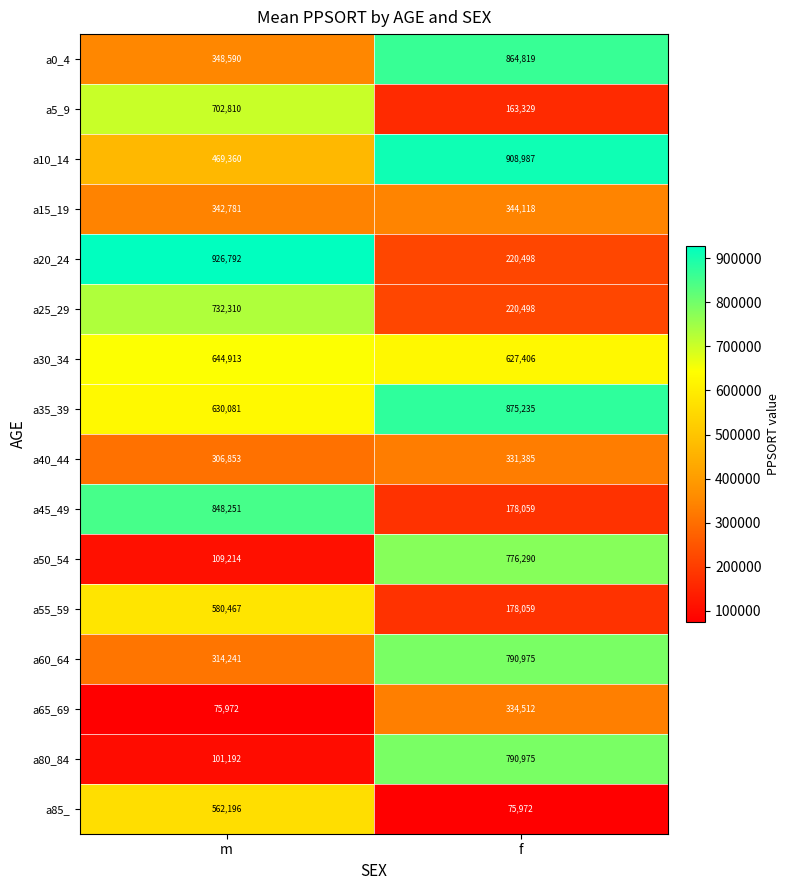

What is the minimum value for a35_39?

630081